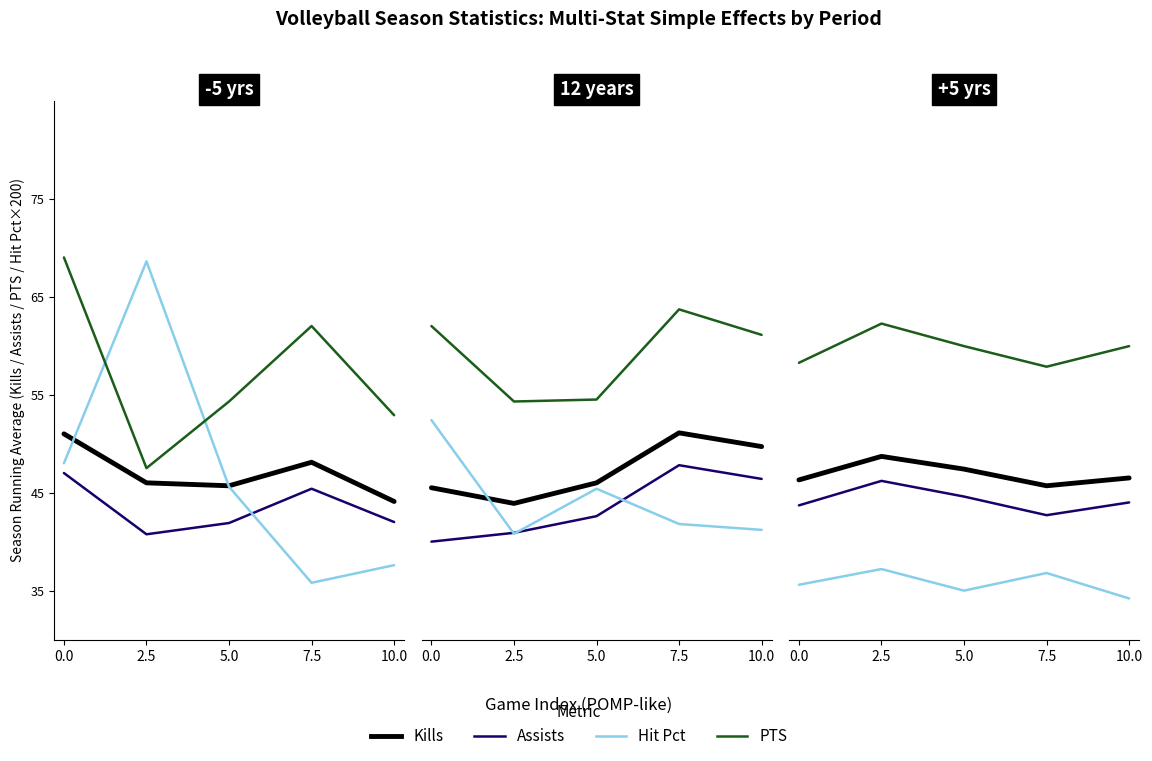

How many data points does each series have?

5